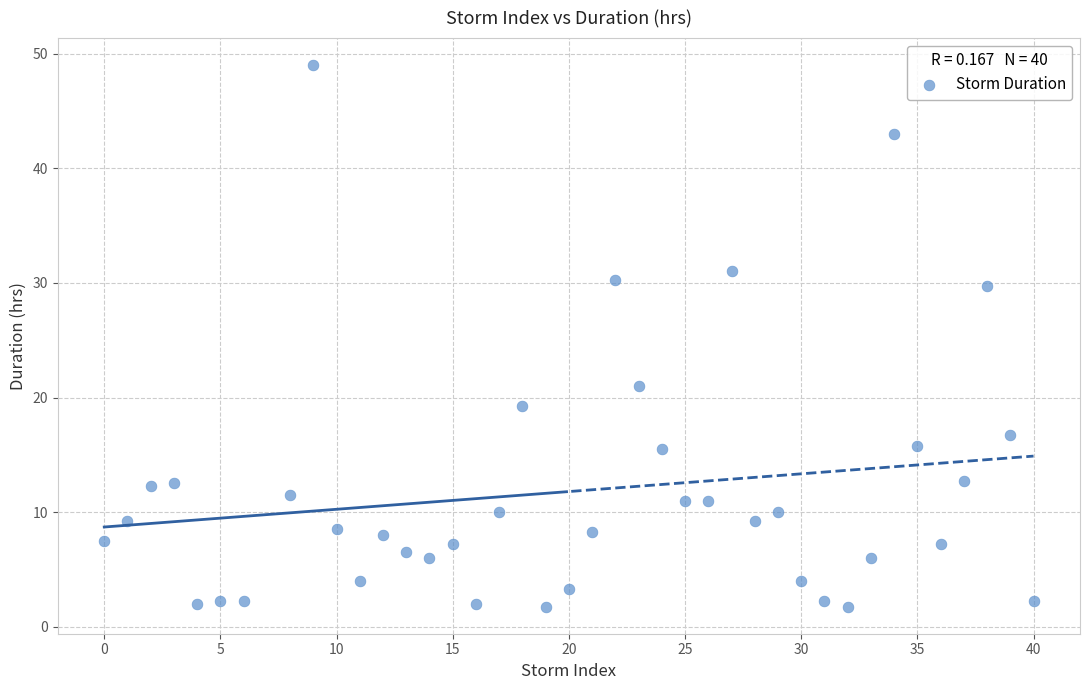

What Y value in the scatter plot is closest to 25?

21.0